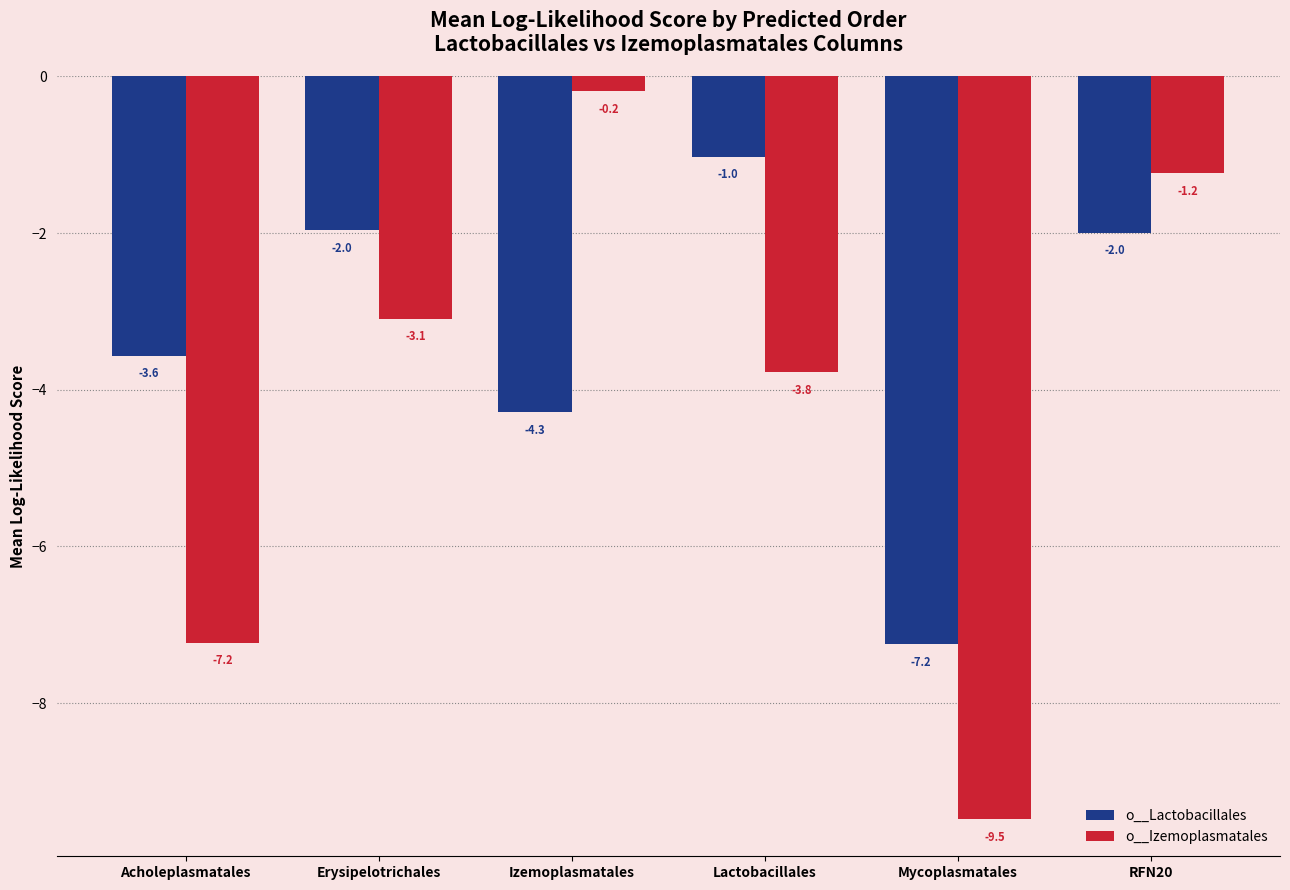

List the series in order of their overall mean, lowest first.

o__Izemoplasmatales, o__Lactobacillales